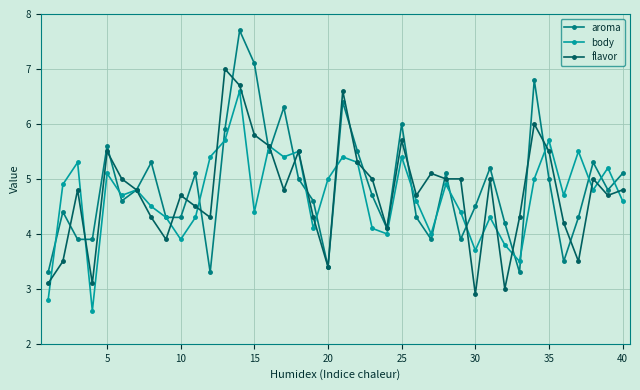

List the series in order of their overall mean, highest first.

aroma, flavor, body